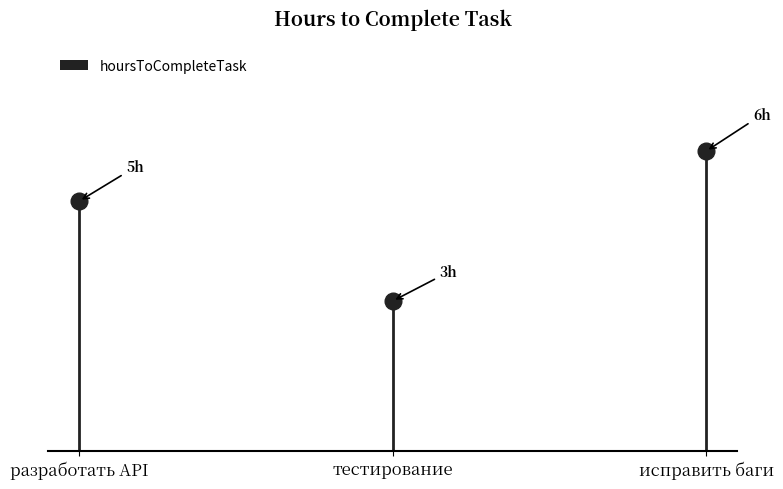

At which label is the value closest to 4?

разработать API